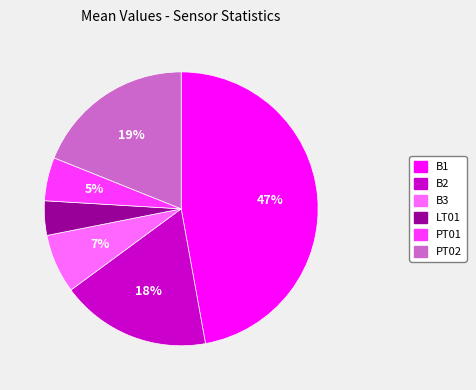

The B1 slice represents 39% of the pie. True or false?

False